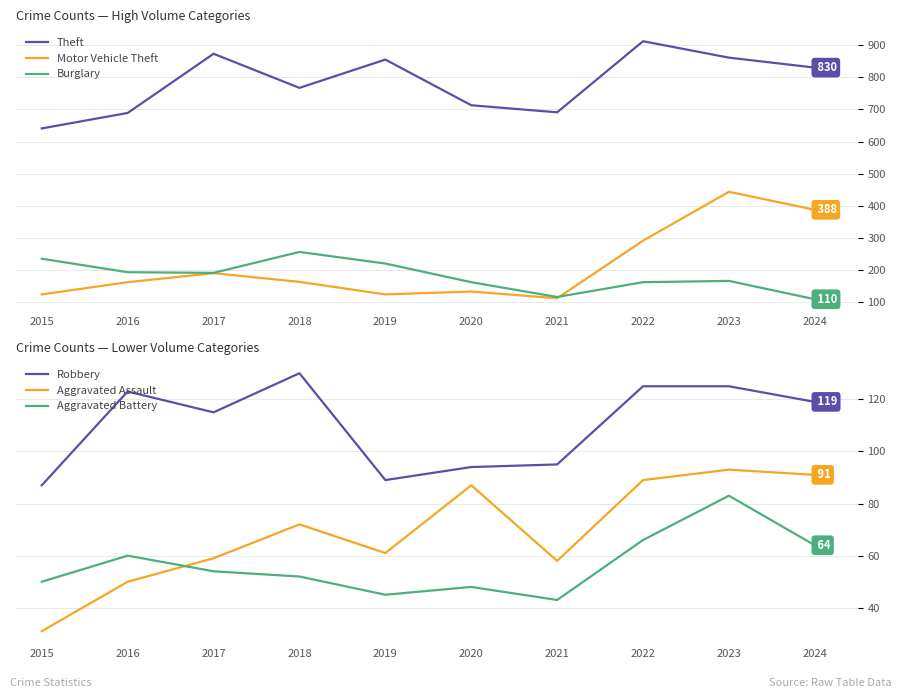

List the labels in order of Robbery value, smallest first.

2015, 2019, 2020, 2021, 2017, 2024, 2016, 2022, 2023, 2018